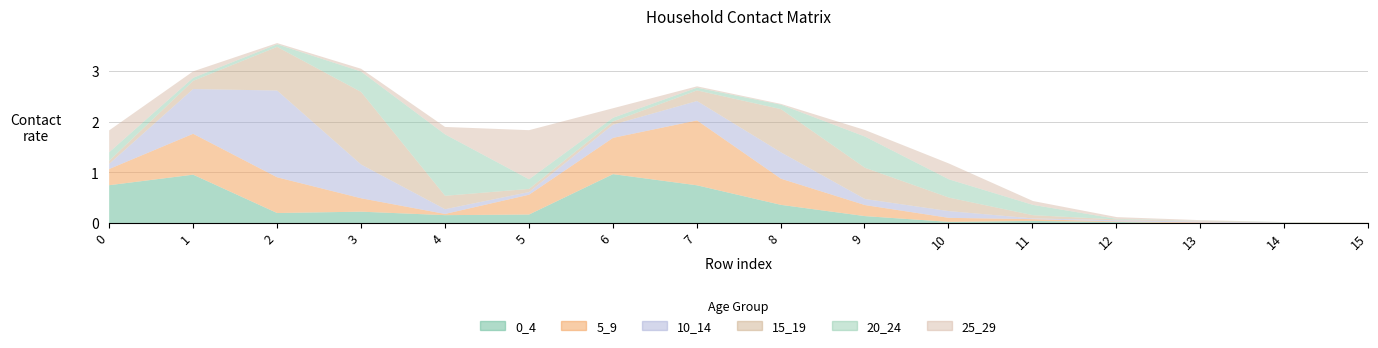

At how many categories does at least one series exceed 1?

4